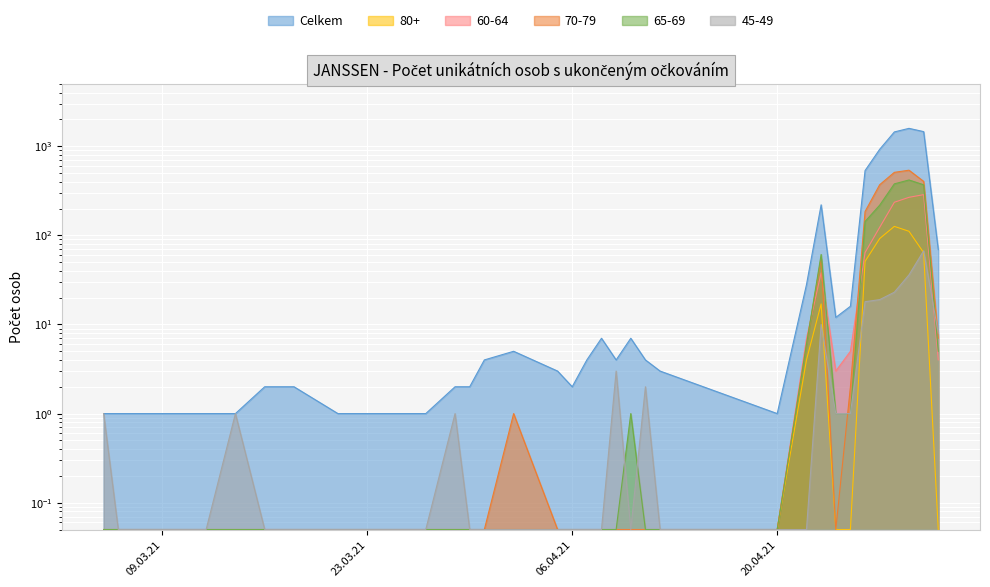

Is the value of Celkem at 29.03.2021 greater than the value of 60-64 at 09.04.2021?

Yes